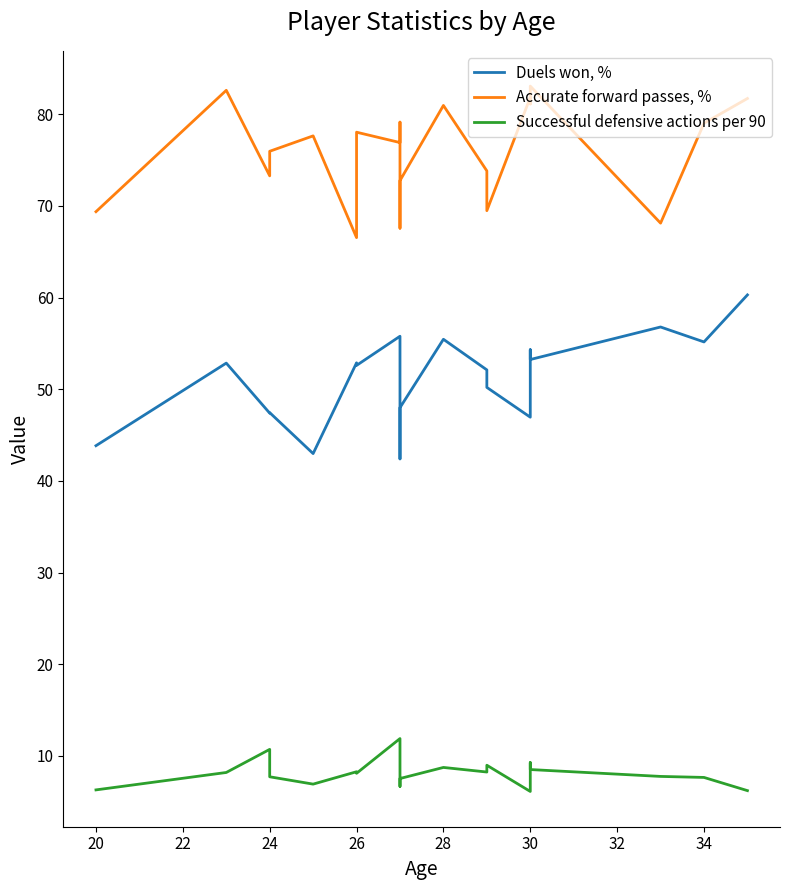

What is the total value across all series at 30?

138.8